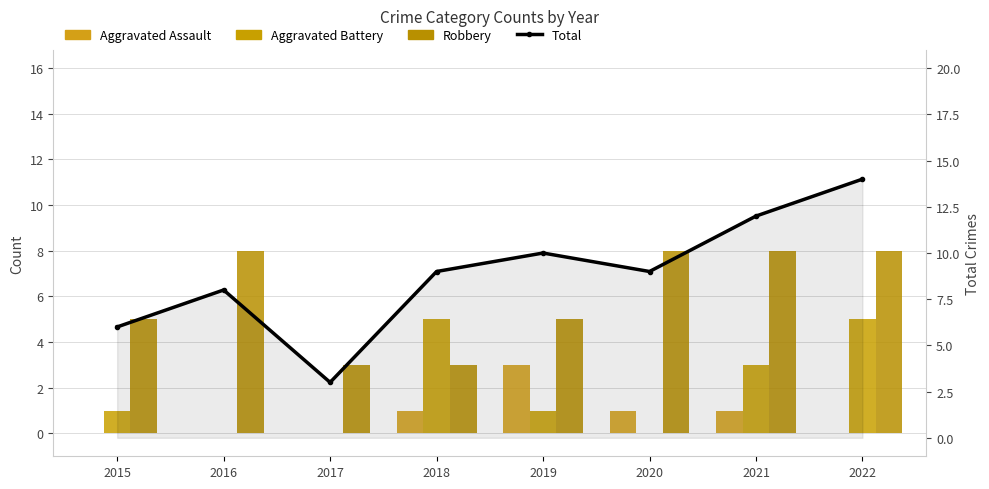

What are all the series names shown in the legend?

Aggravated Assault, Aggravated Battery, Robbery, Total